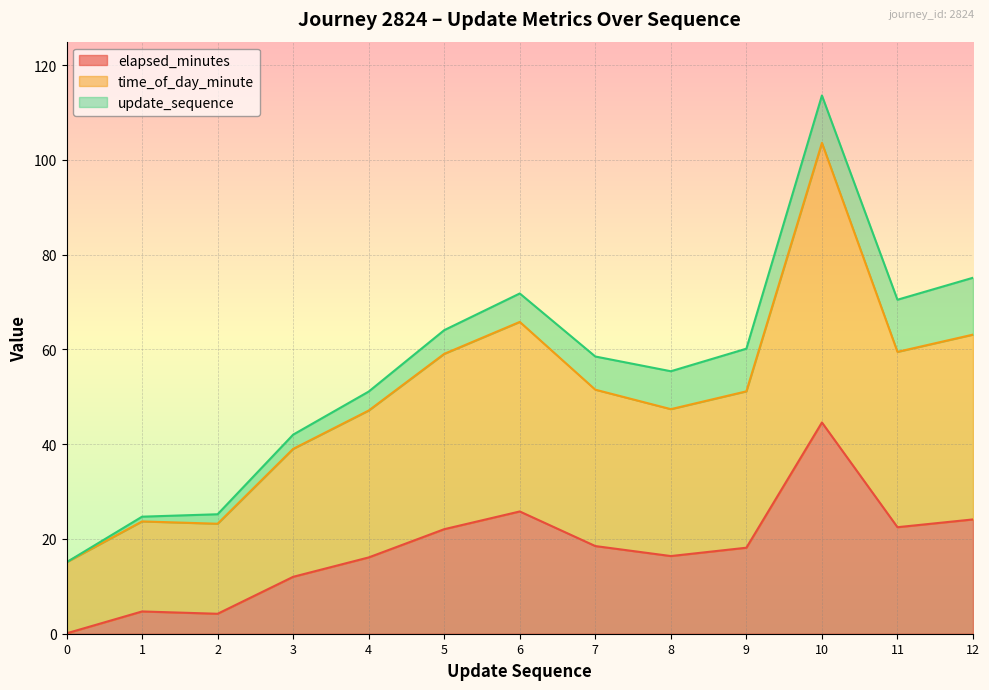

What are all the series names shown in the legend?

elapsed_minutes, time_of_day_minute, update_sequence